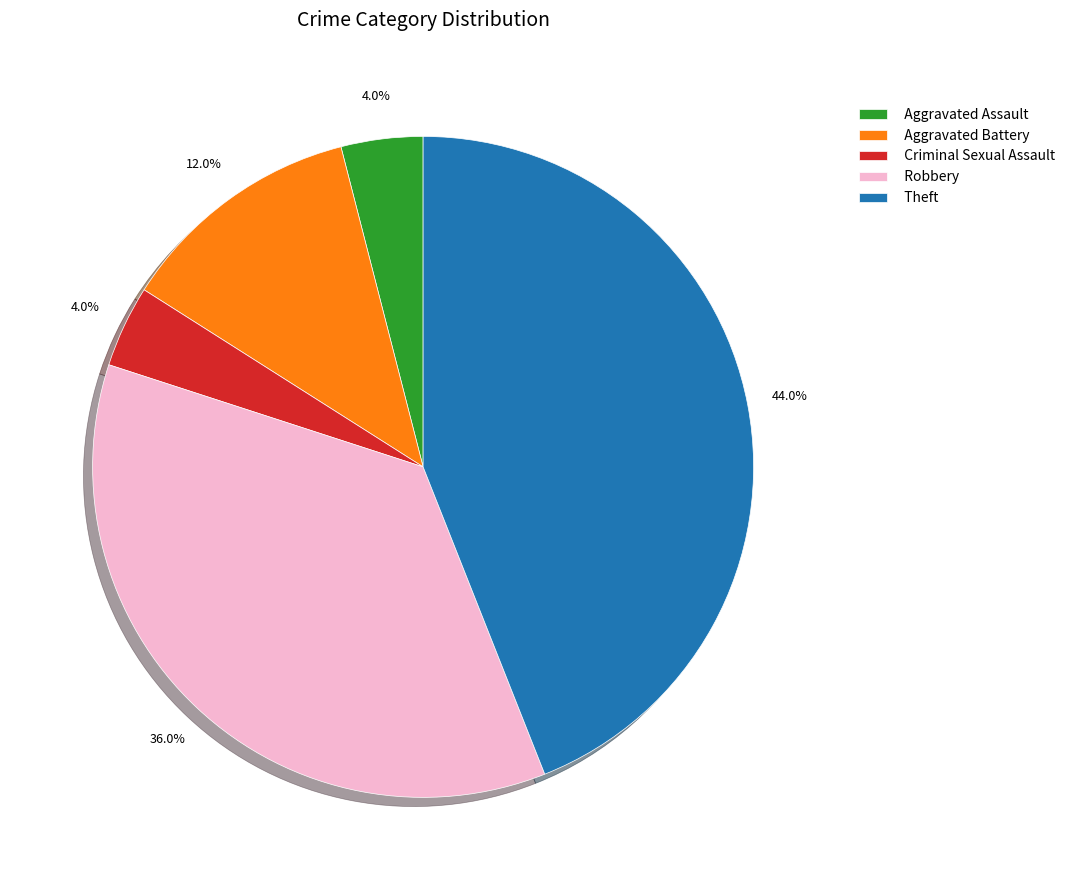

What portion of the pie excludes Aggravated Battery?

88.0%